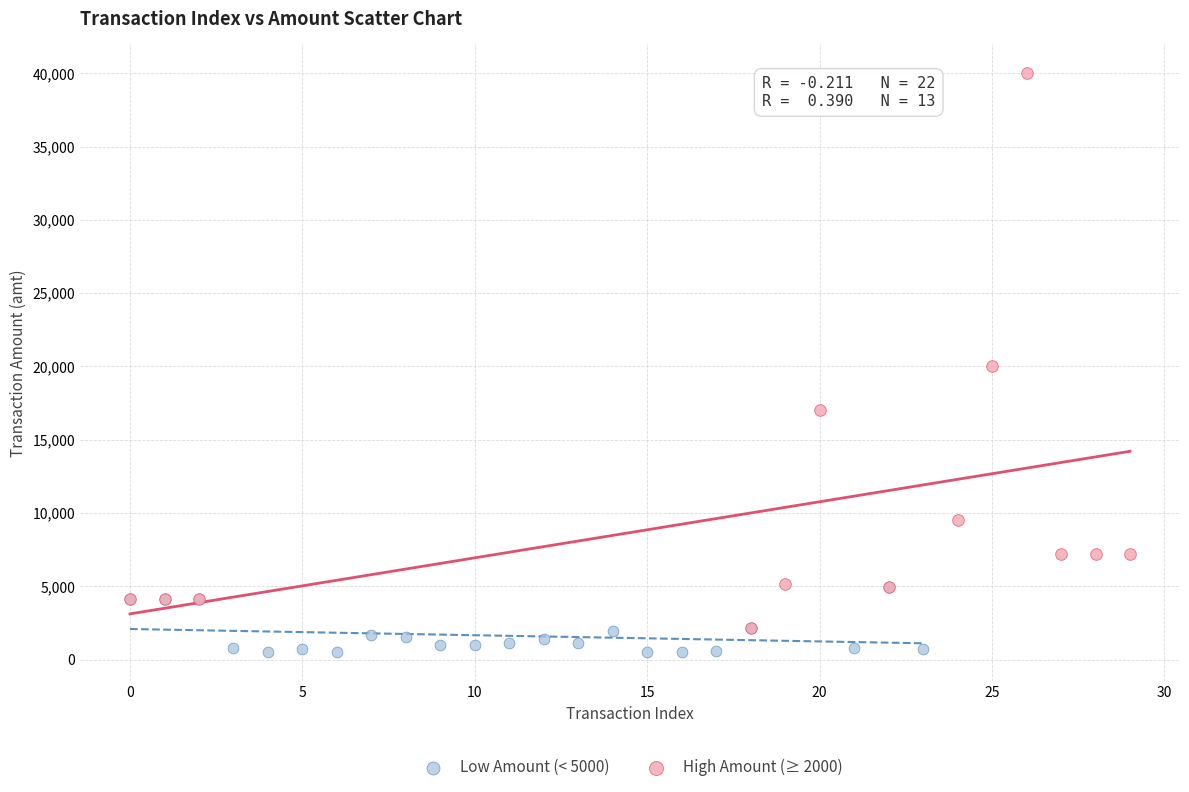

Which series contains the lowest Y value?

Low Amount (< 5000)